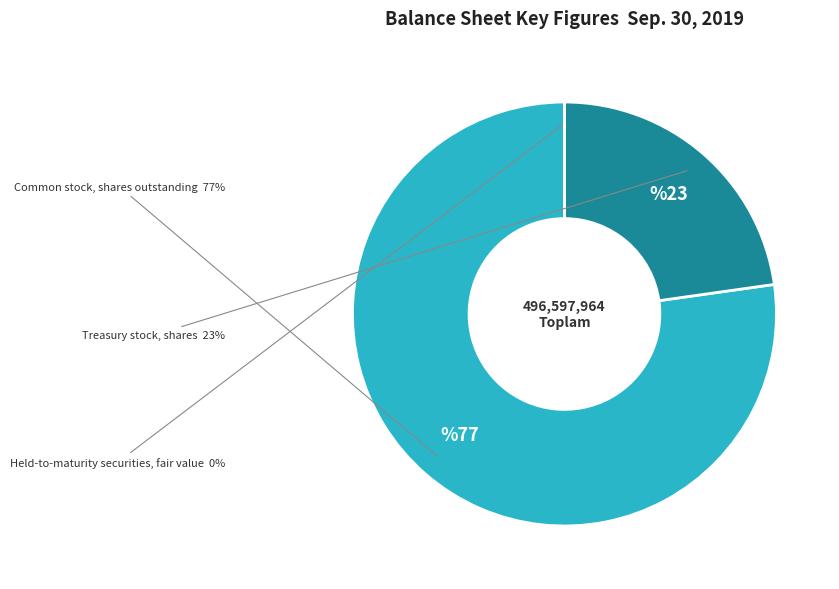

Is there a majority slice in this chart?

Yes